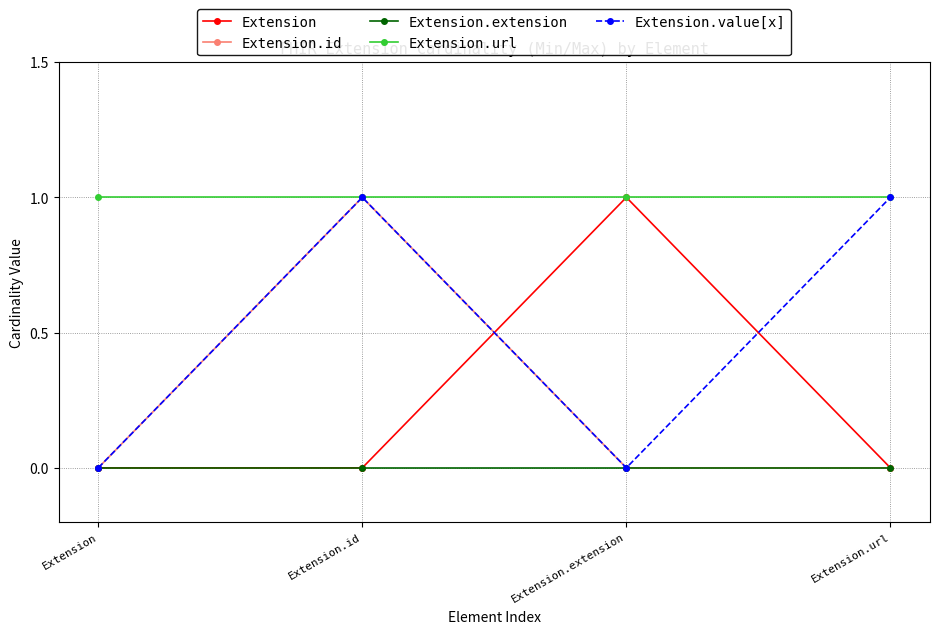

Count the number of categories in the chart.

4